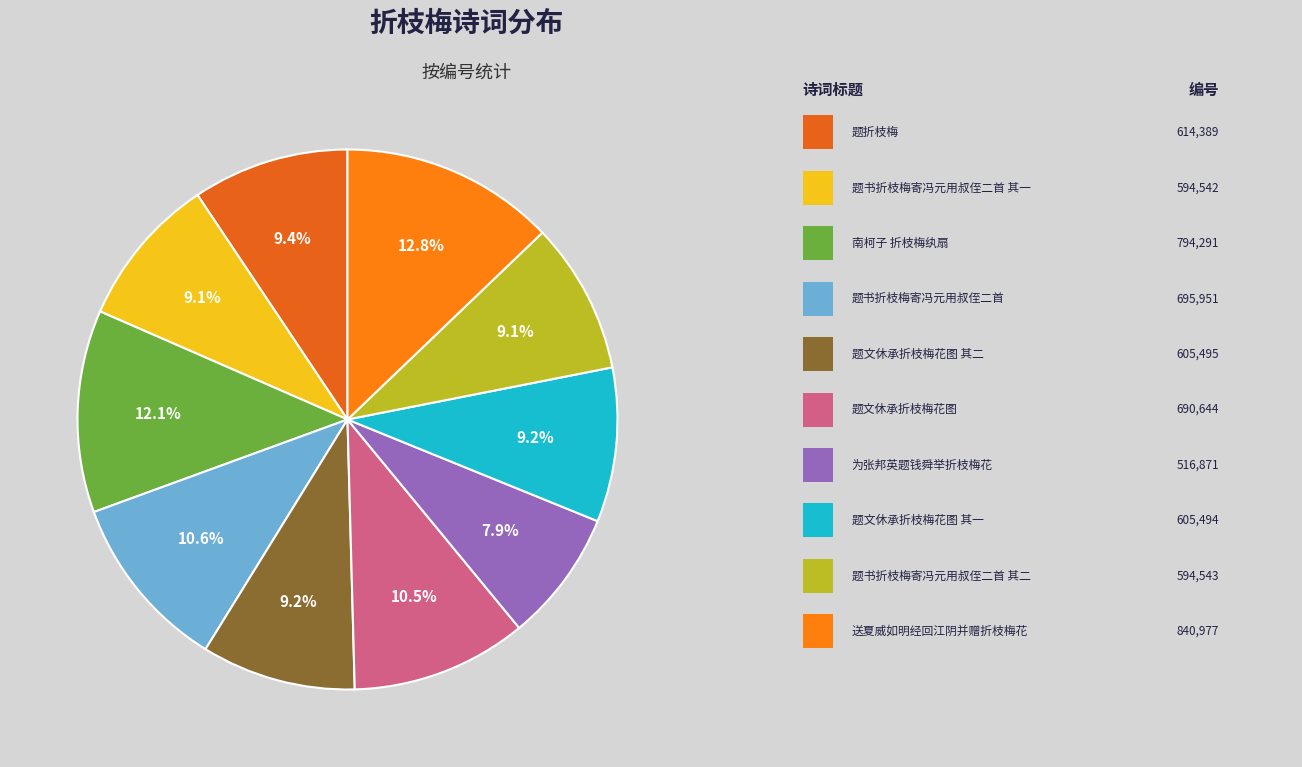

How many segments does this pie chart have?

10